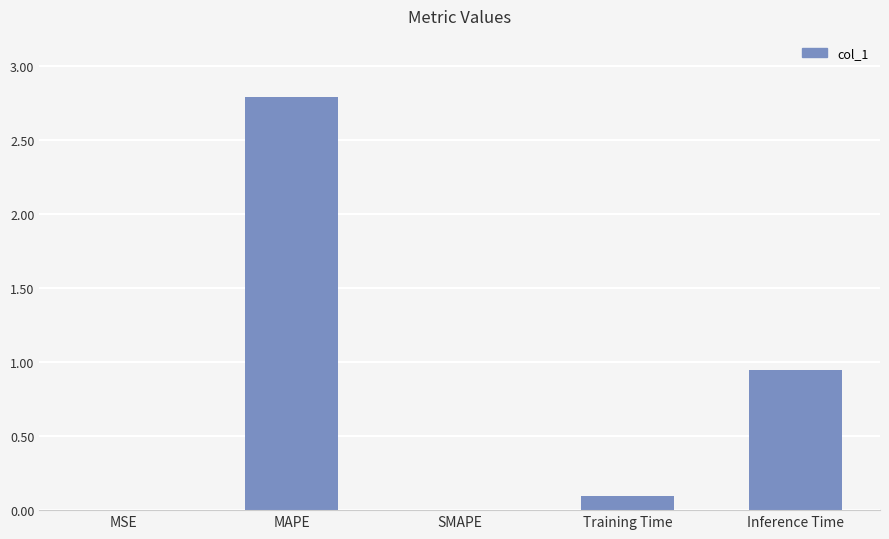

What is the maximum value shown in the chart?

2.8